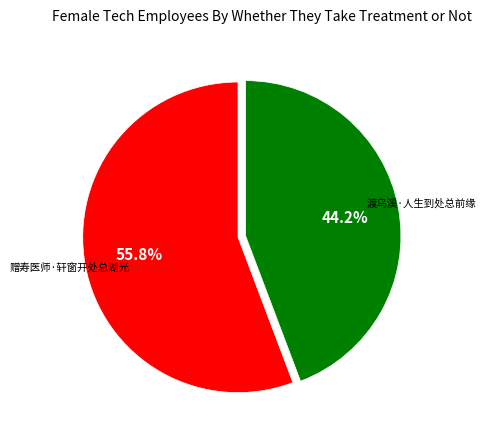

Is there any slice that represents more than half of the pie?

Yes